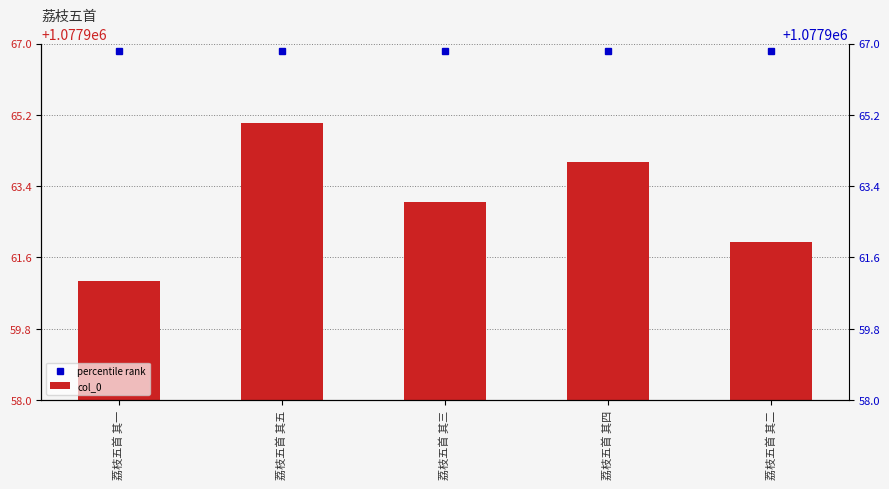

What are all the series names shown in the legend?

percentile rank, col_0